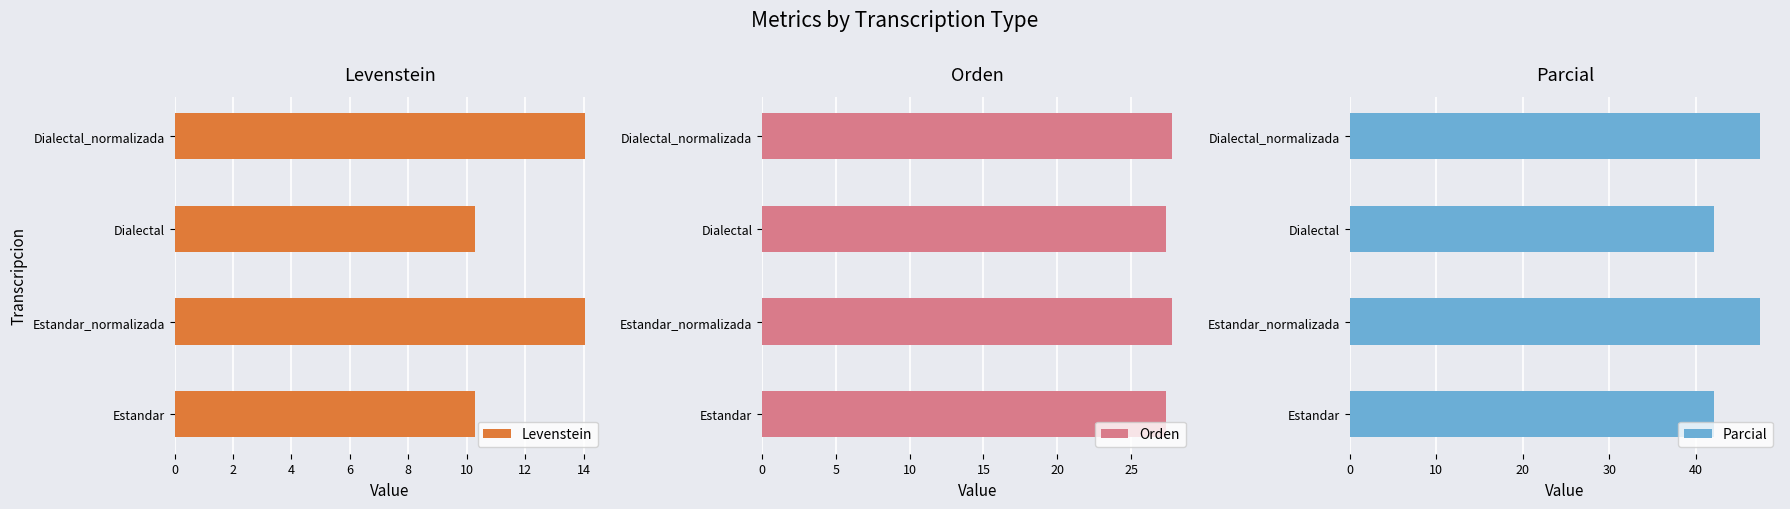

Reading left to right, extract all data points from this chart.

Levenstein: 10.3	14.0	10.3	14.0
Orden: 27.4	27.8	27.4	27.8
Parcial: 42.1	47.4	42.1	47.4